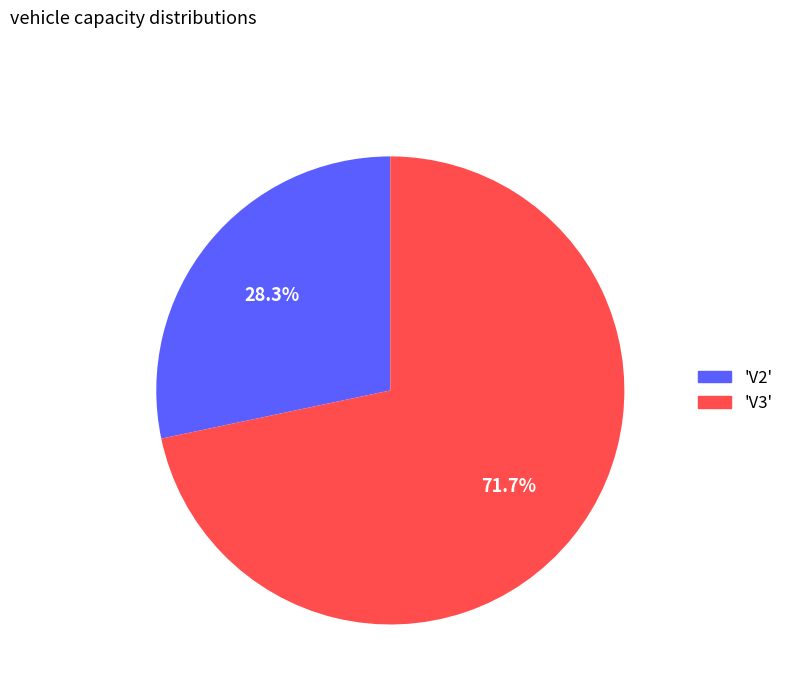

Is there a majority slice in this chart?

Yes